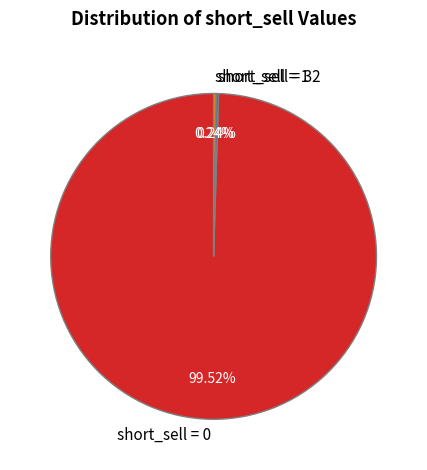

Is there a majority slice in this chart?

Yes